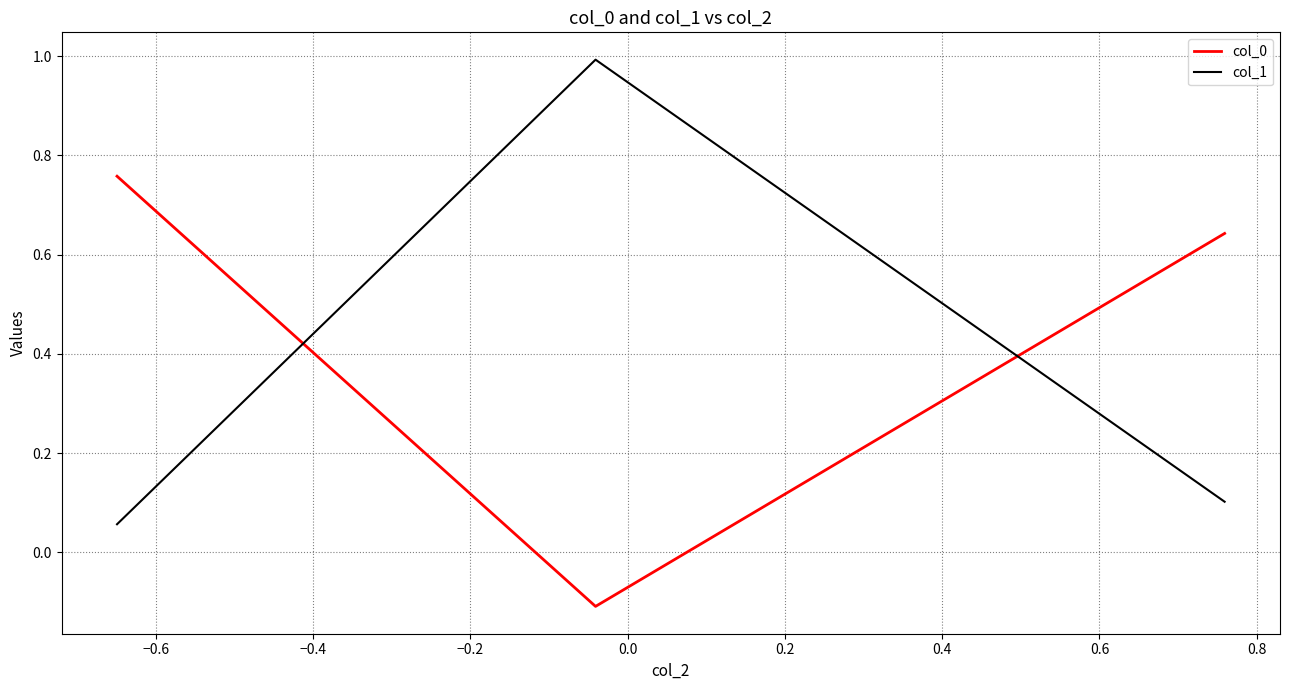

What is the difference between the maximum and minimum values in the col_0 series?

0.9